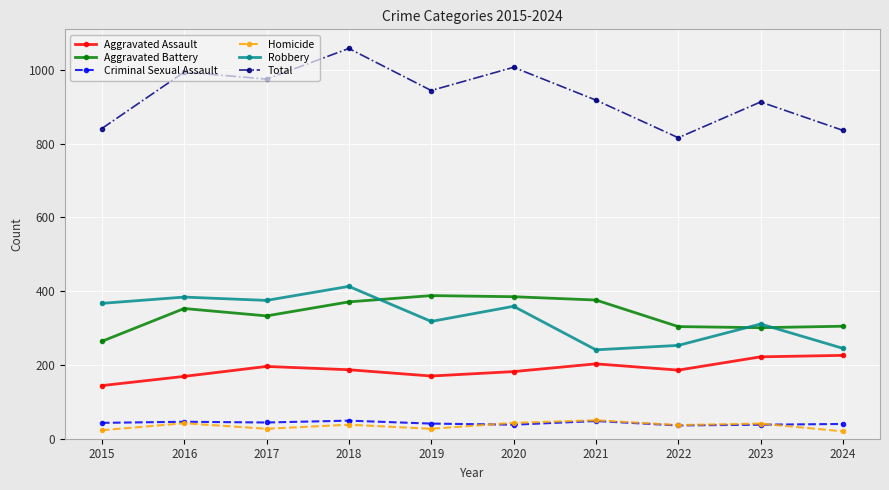

What is the value of the Criminal Sexual Assault point at the 6th from the left?

38